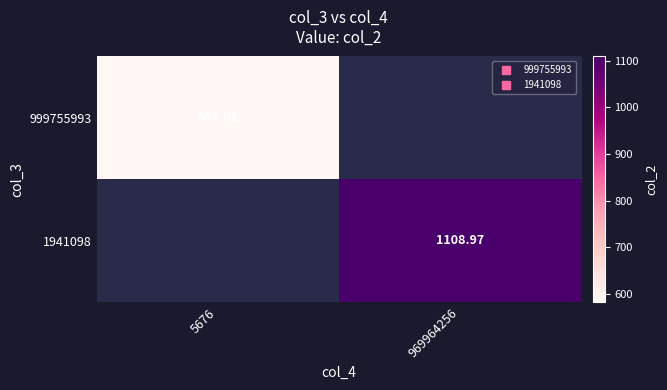

At which label does 1941098 first exceed 1108?

969964256